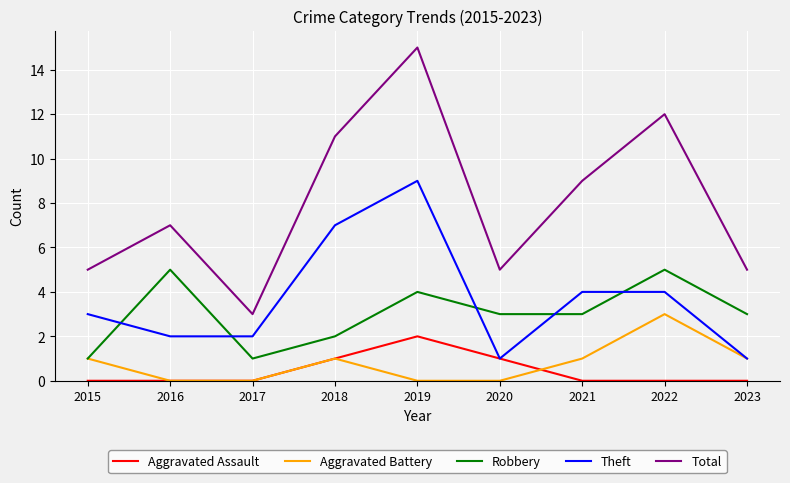

The value of Total at 2021 is 9. True or false?

True